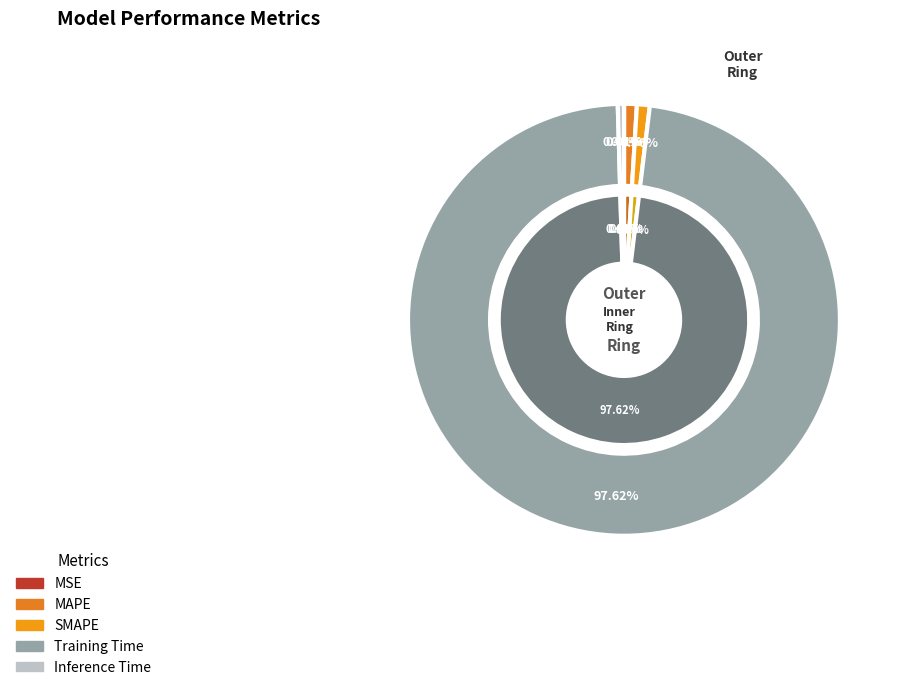

What is the smallest slice in the pie chart?

MSE